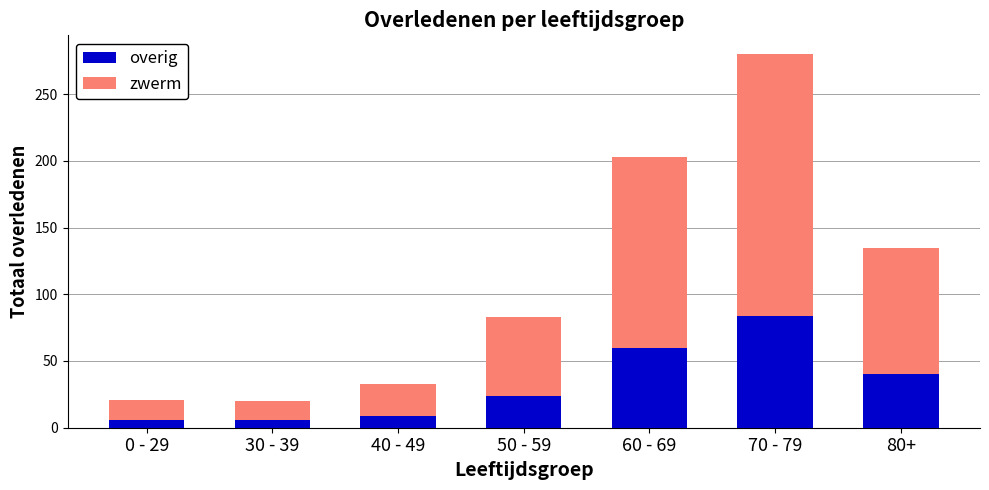

What is the maximum value for overig?

84